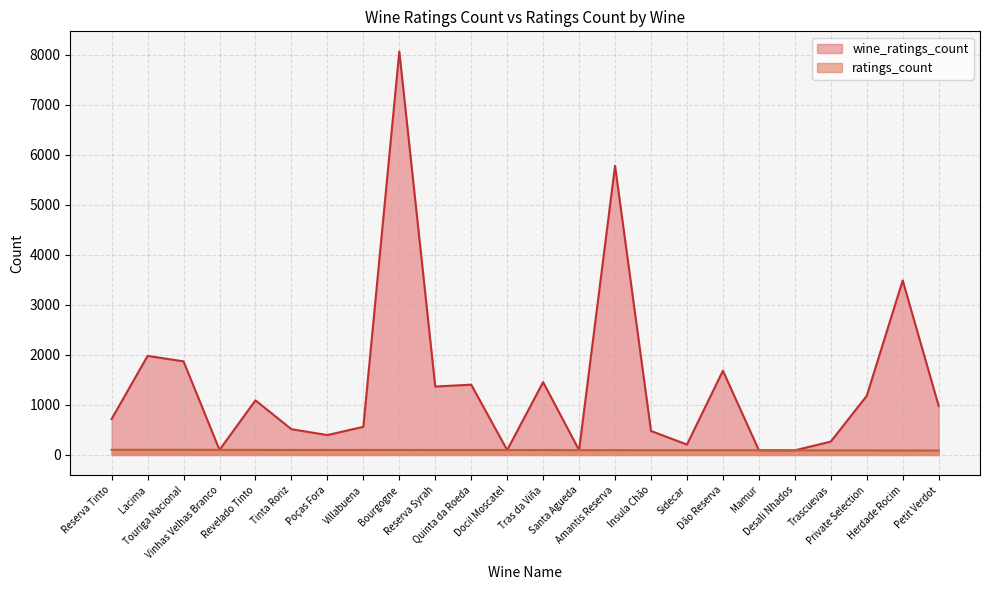

What is the value of the ratings_count point at the 9th from the left?

100